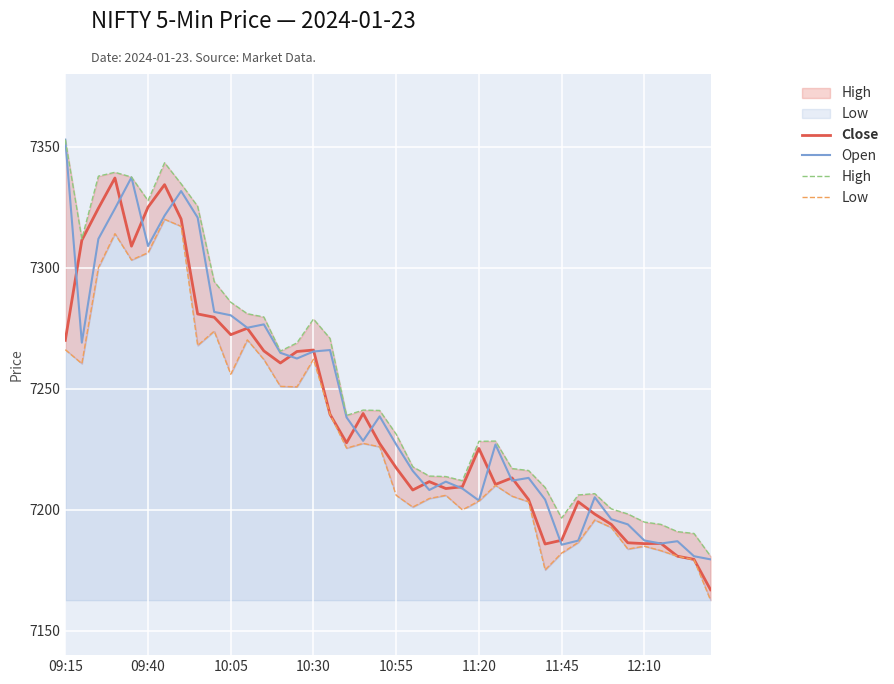

What is the maximum value shown in the chart?

7352.9